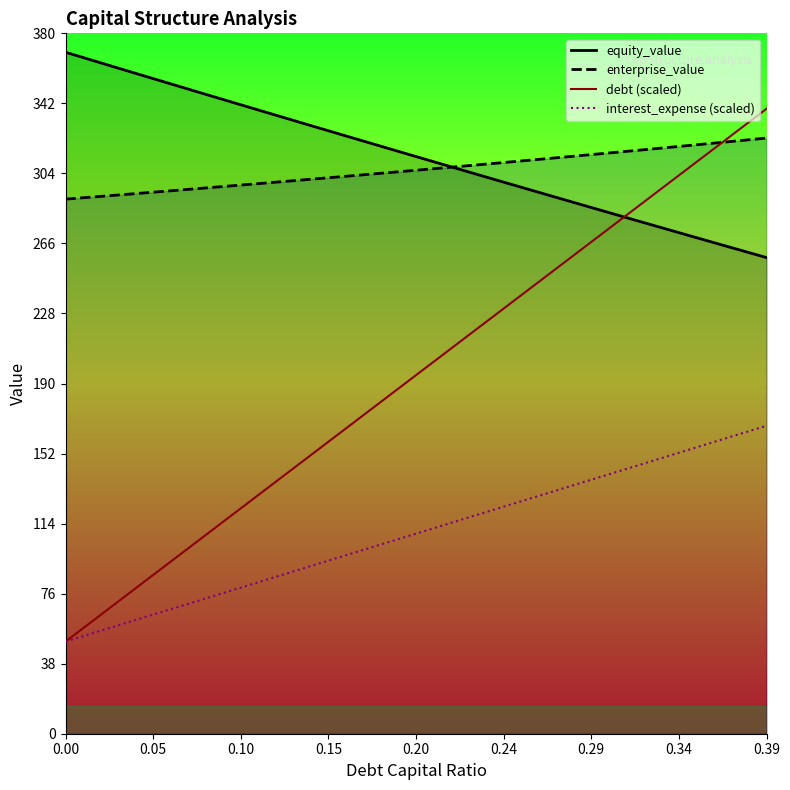

What is the smallest value displayed?

50.0